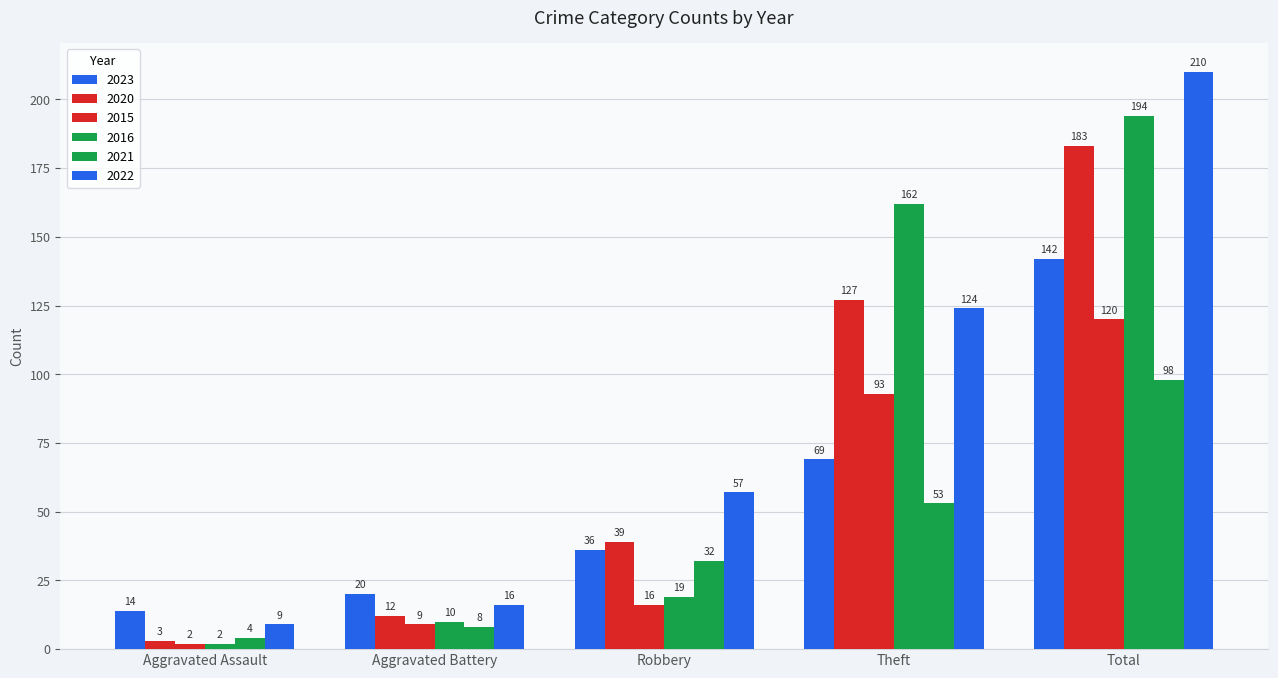

How many data points in 2016 are less than 19?

2